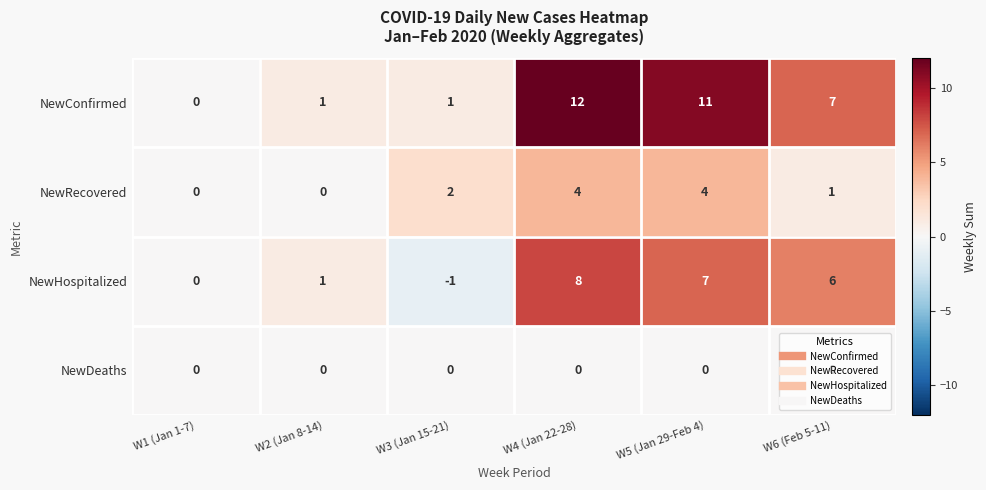

At how many categories does at least one series exceed 3?

3